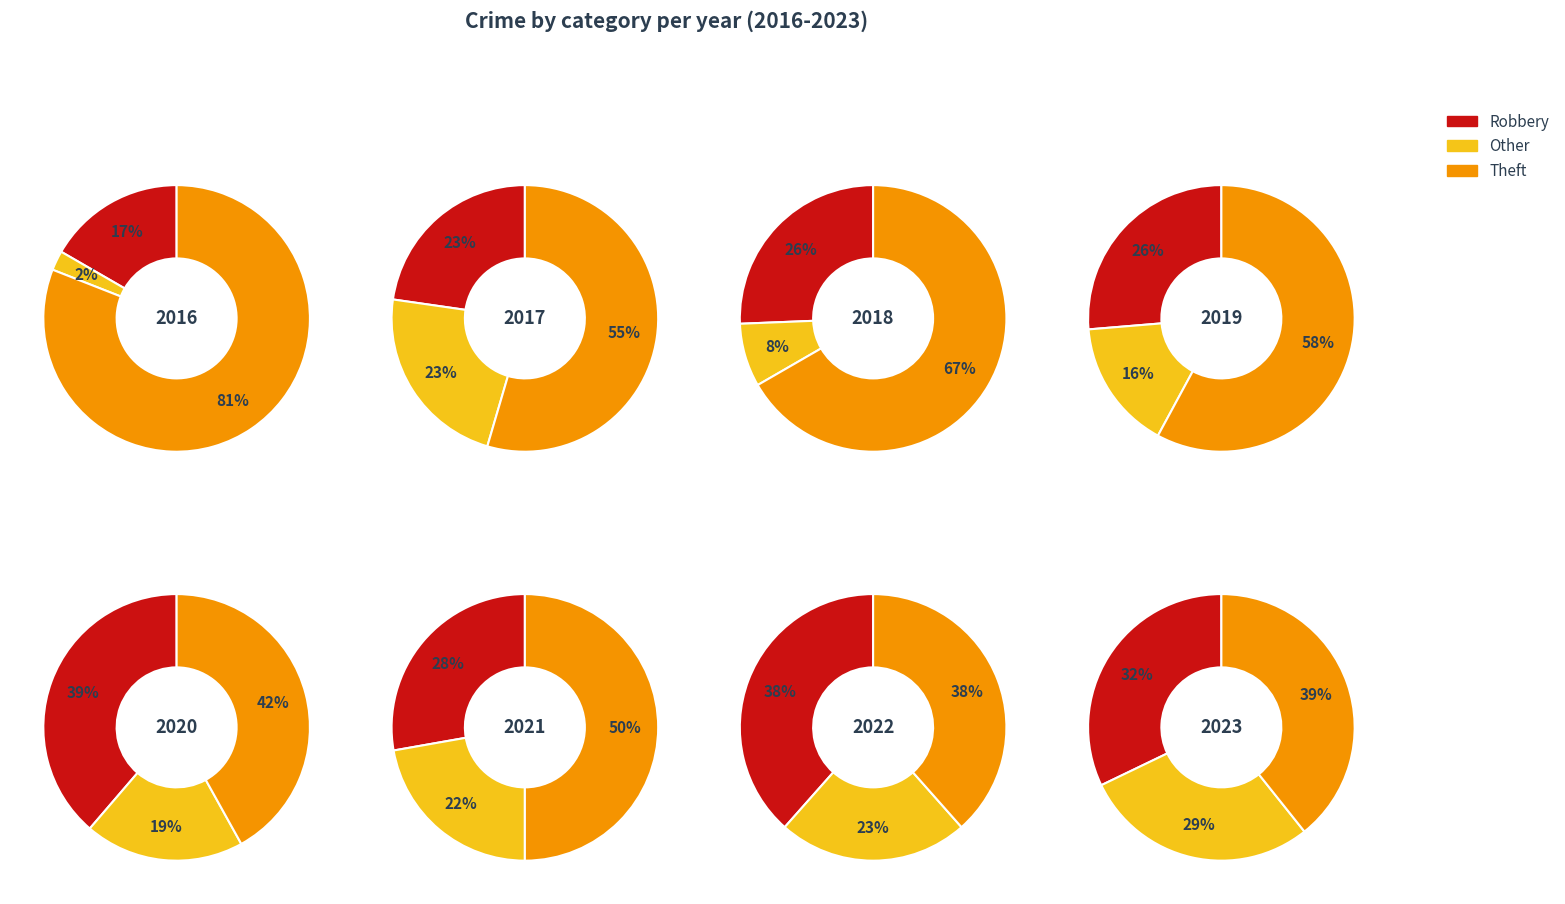

Is it true that 1 is 26% of the pie?

False